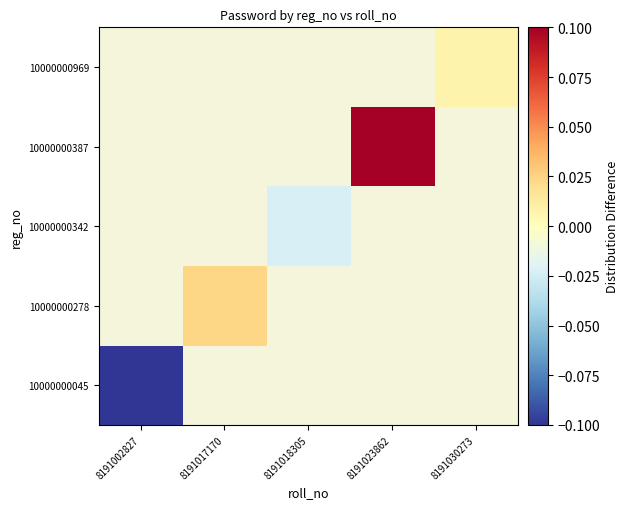

Which series has the largest range (max minus min)?

10000000045